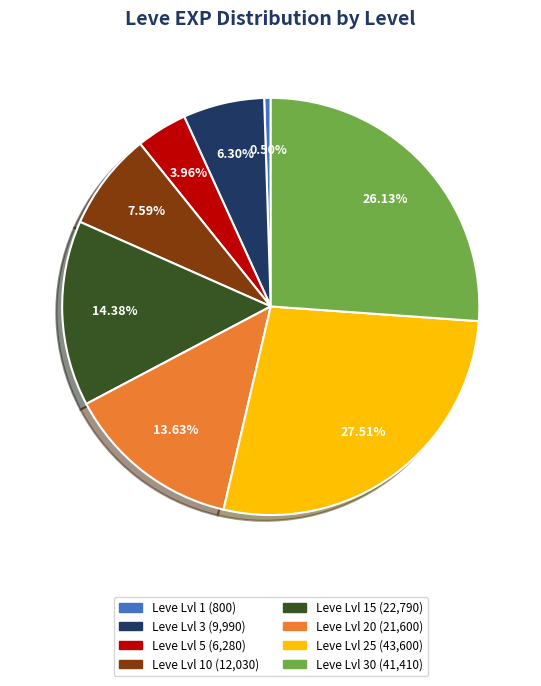

How many slices are in this pie chart?

8